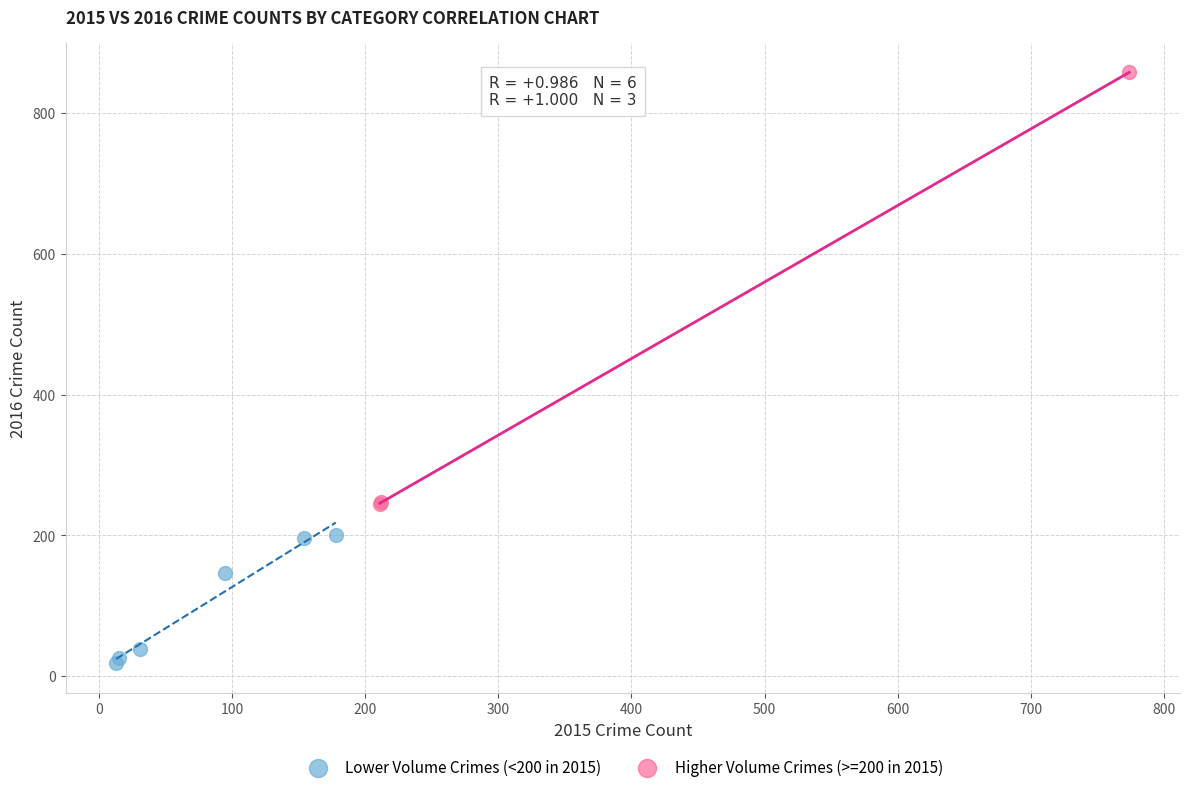

Which series reaches the minimum Y coordinate?

Lower Volume Crimes (<200 in 2015)